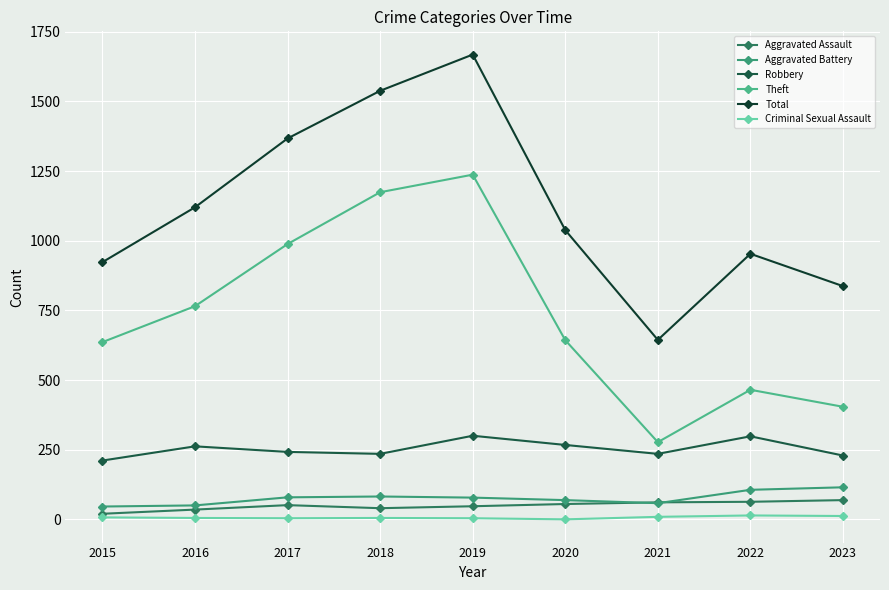

How many data points does each series have?

9